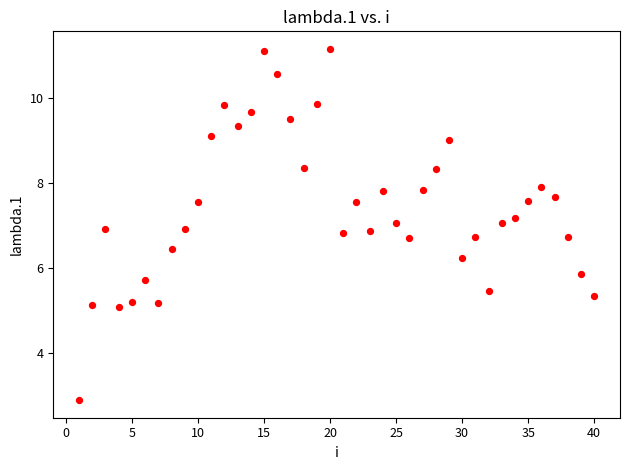

What is the range of Y values (max minus min)?

8.3